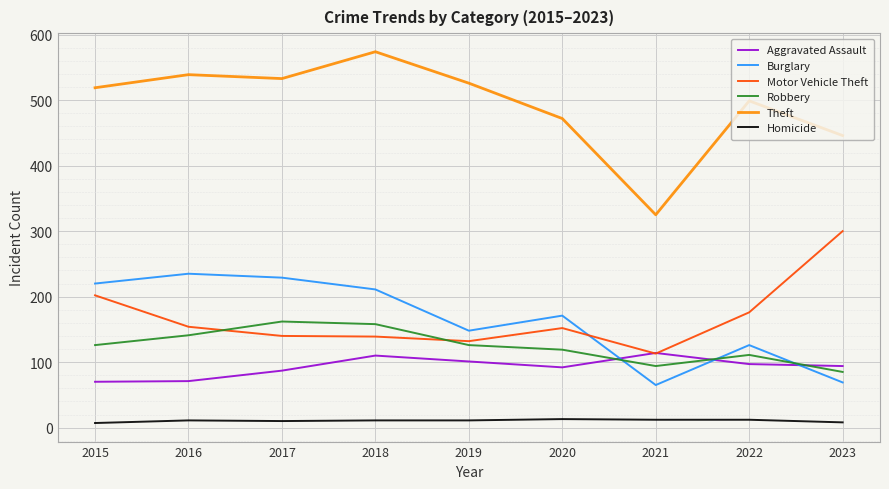

What are all the series names shown in the legend?

Aggravated Assault, Burglary, Motor Vehicle Theft, Robbery, Theft, Homicide